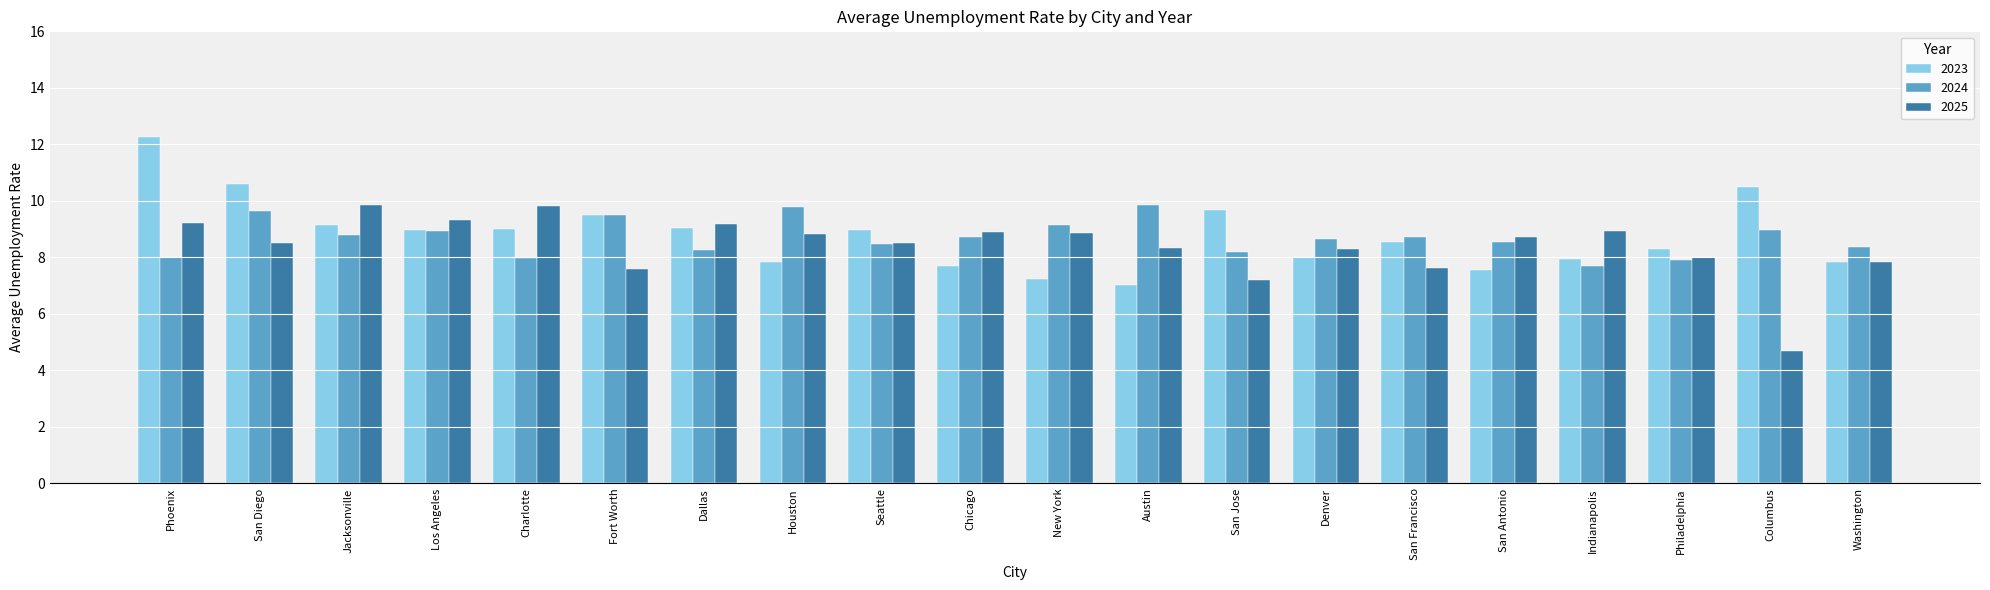

What is the sum of the 2024 values at Seattle and Washington?

16.9